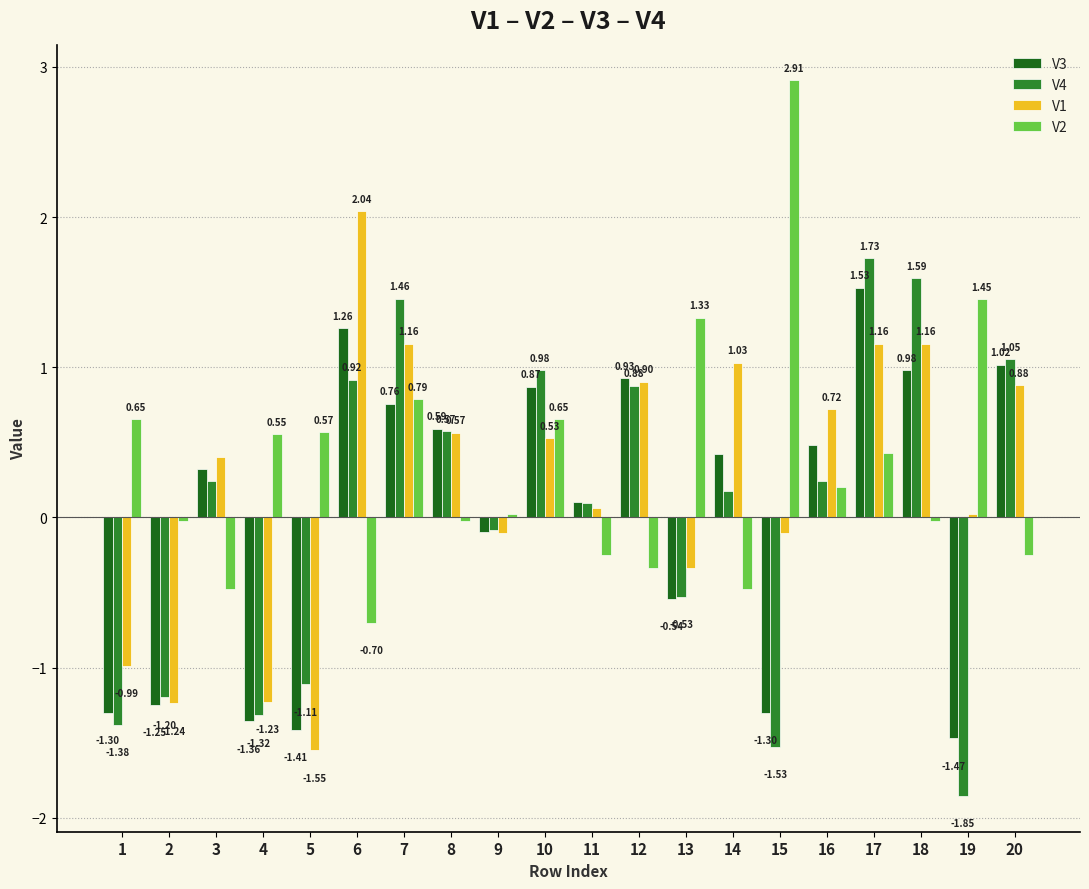

At which category is the sum across all series the highest?

17